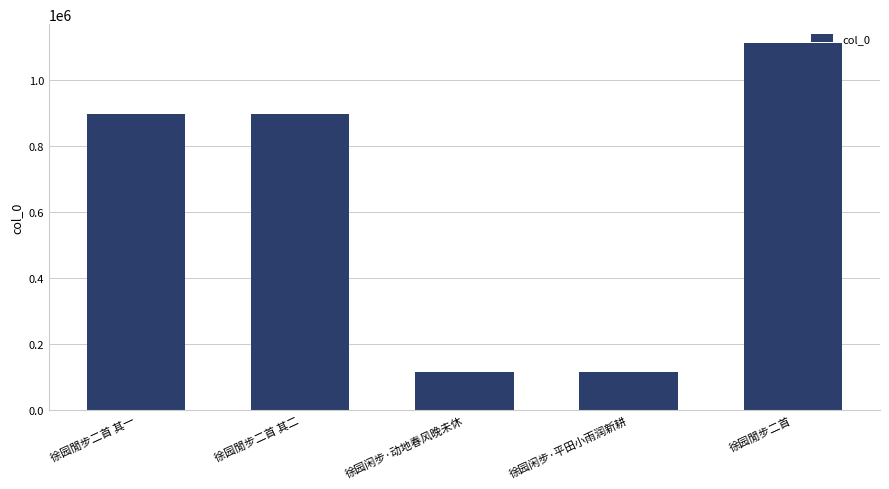

The chart shows a value of 115882 at 徐园闲步·动地春风晚未休. True or false?

True